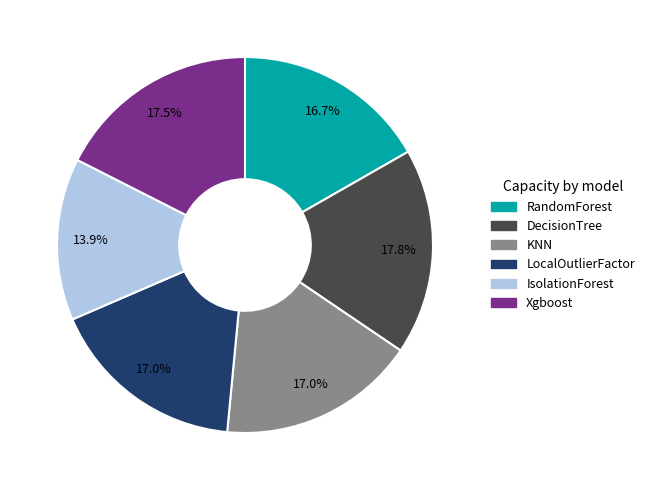

To the nearest percent, what is the difference between the largest and smallest slice percentages?

4%